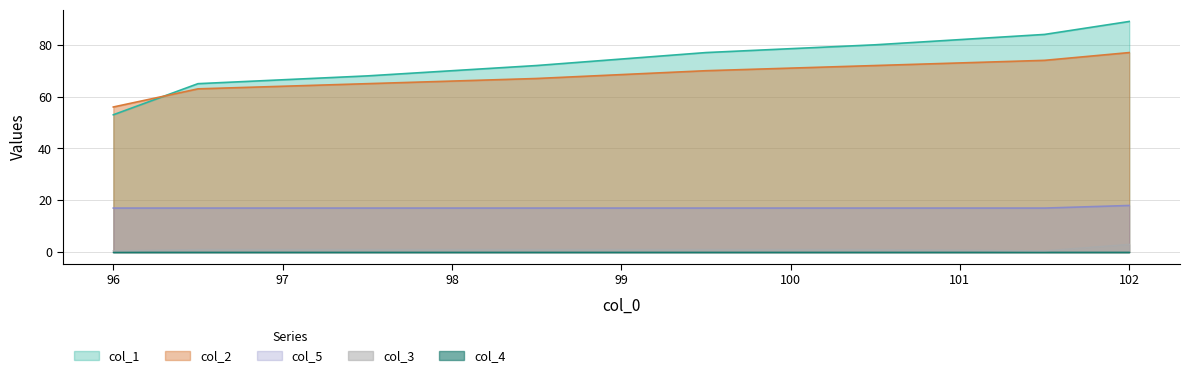

True or false: col_5 and col_1 intersect in this chart.

False